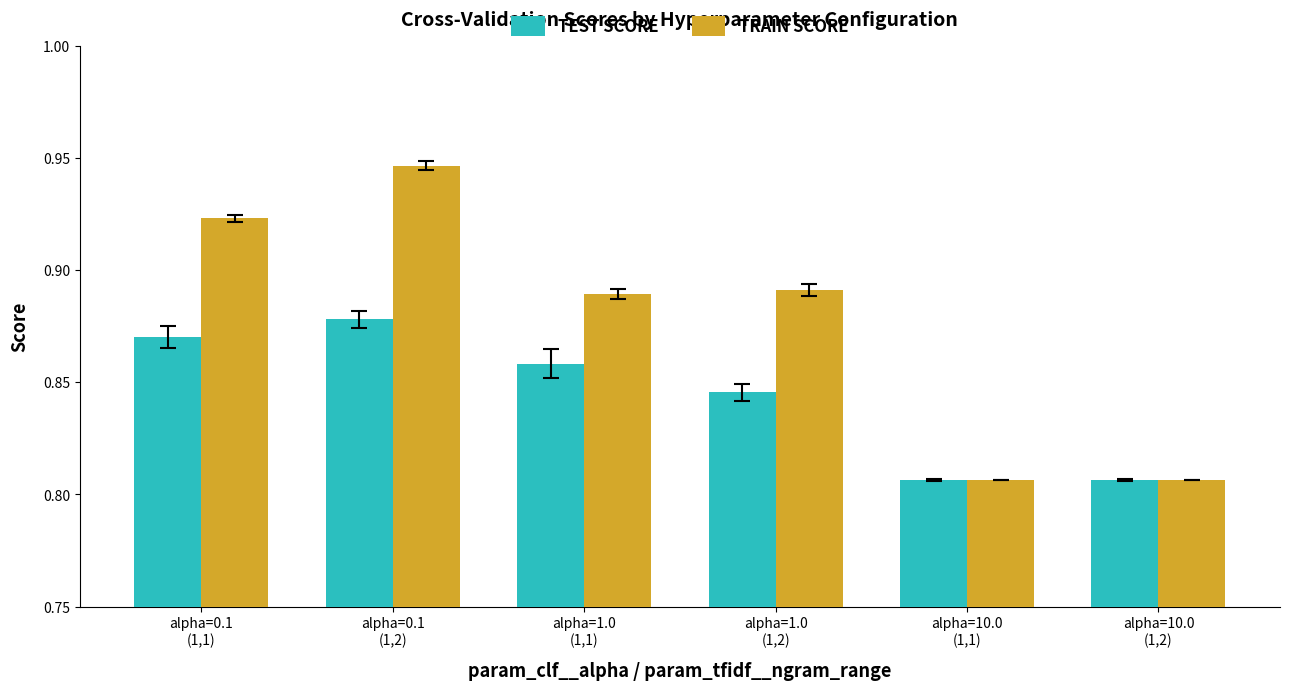

What is the difference between the second highest and second lowest values in the TRAIN SCORE series?

0.1